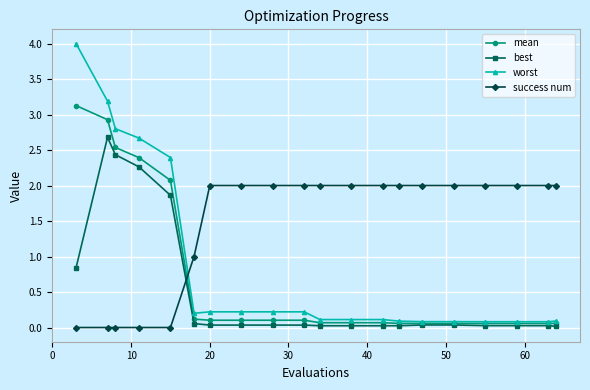

List the series in order of their peak value, lowest first.

success num, best, mean, worst